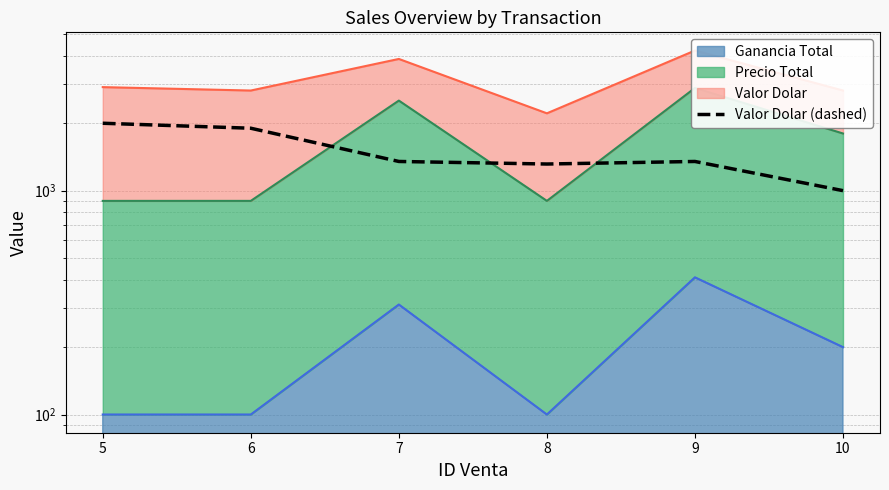

How many data points are less than 1350?

2